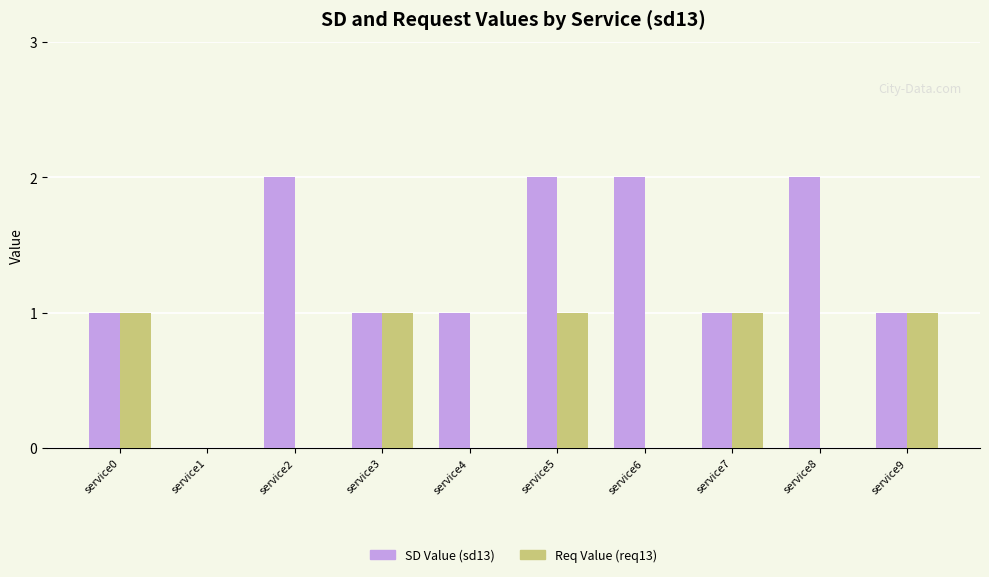

At which category is the sum across all series the highest?

service5